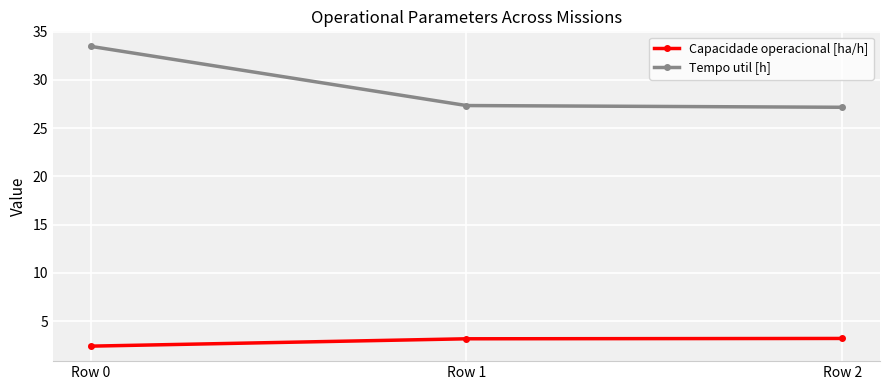

What is the value of the Capacidade operacional [ha/h] point at the 3rd from the left?

3.2